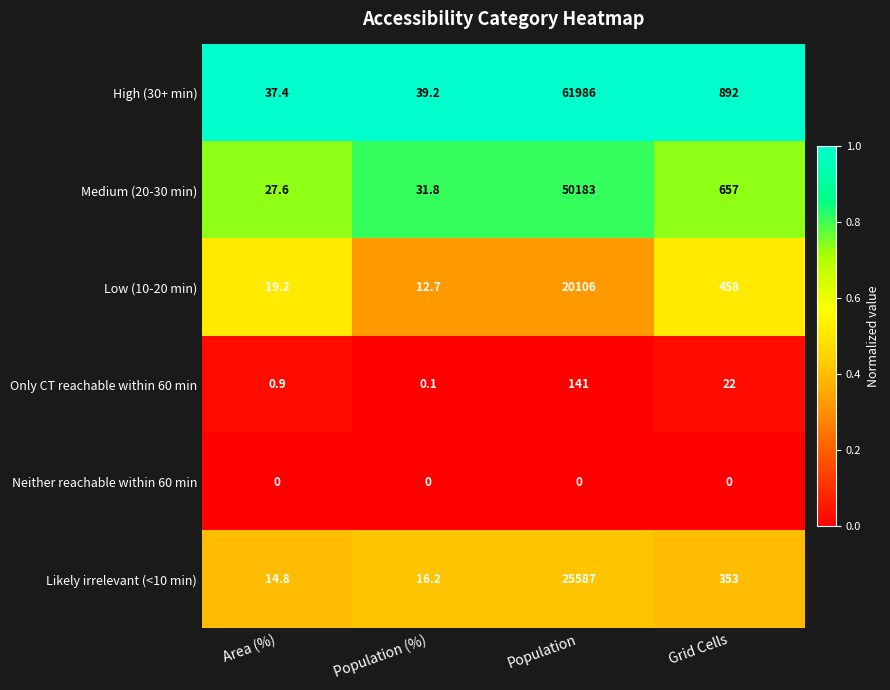

What is the difference between the maximum and minimum values in the High (30+ min) series?

61948.6